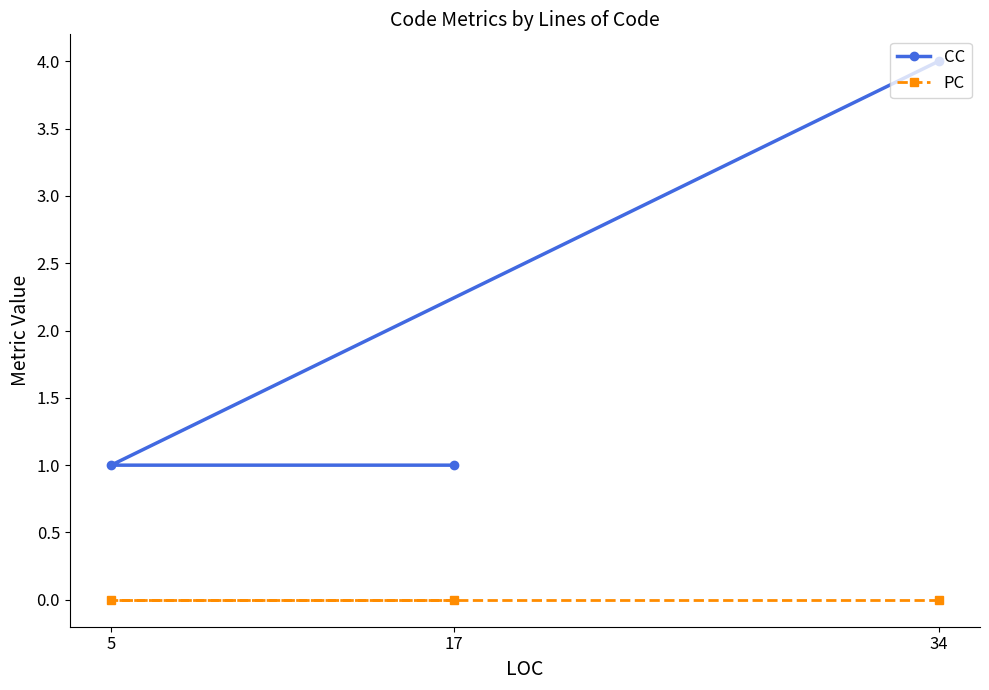

List the series in order of their peak value, lowest first.

PC, CC